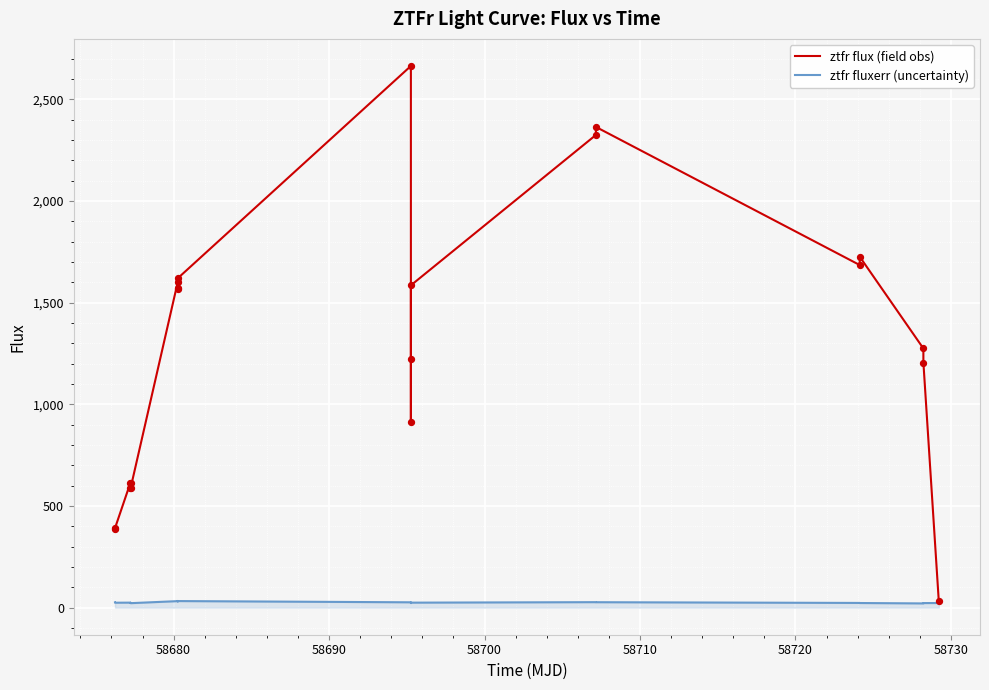

Which series has the largest range (max minus min)?

ztfr flux (field obs)